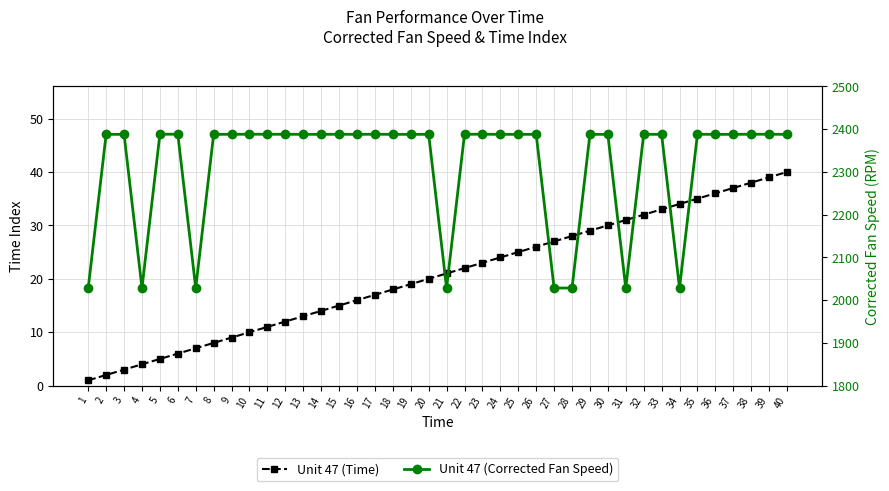

What is the value of the Unit 47 (Corrected Fan Speed) point at the 40th from the left?

2388.0